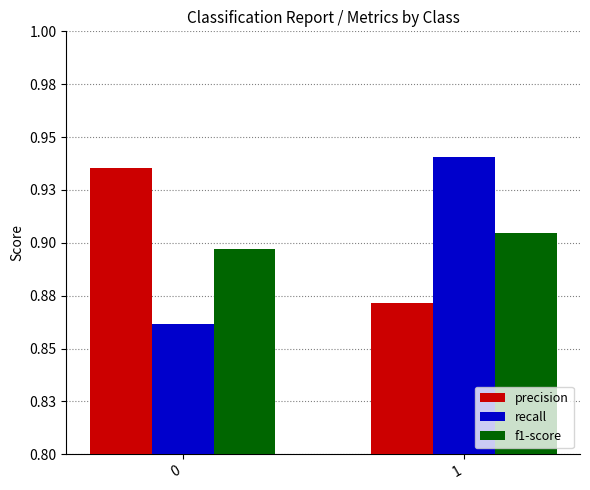

Is the value of recall at 1 greater than the value of f1-score at 0?

Yes